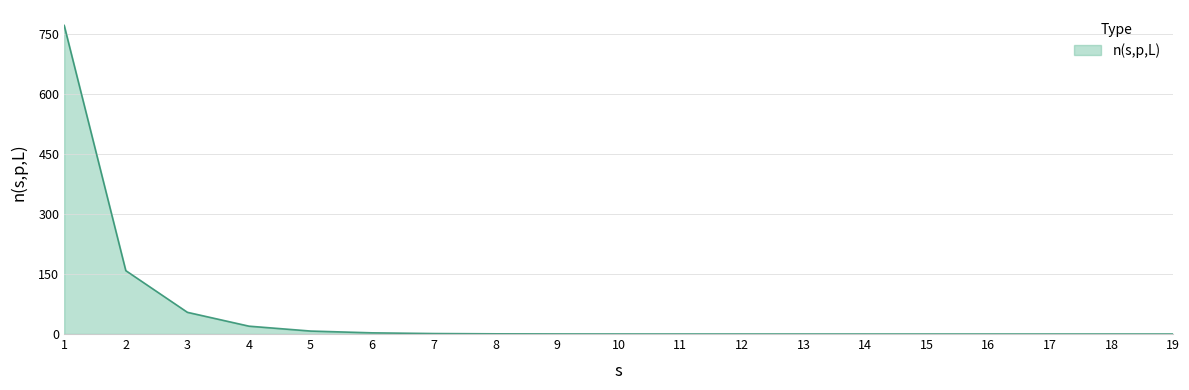

What is the difference between the values at 3 and 18?

54.3